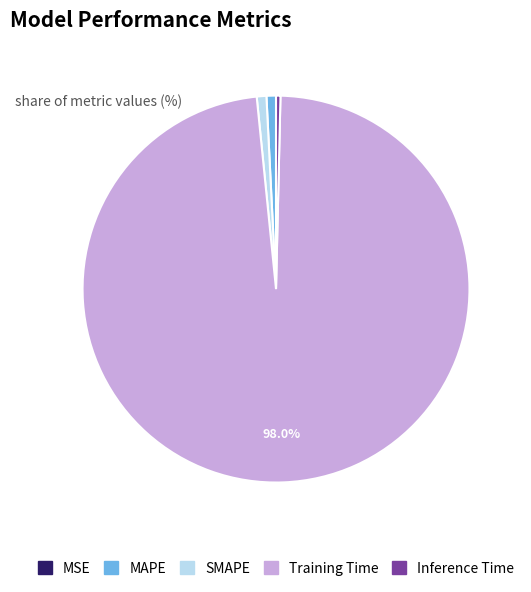

Combined, do SMAPE and Inference Time account for over 50%?

No